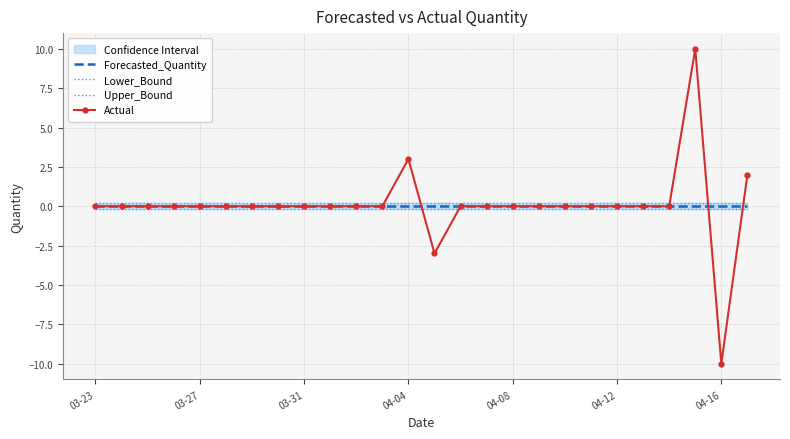

What is the smallest value displayed?

-10.0